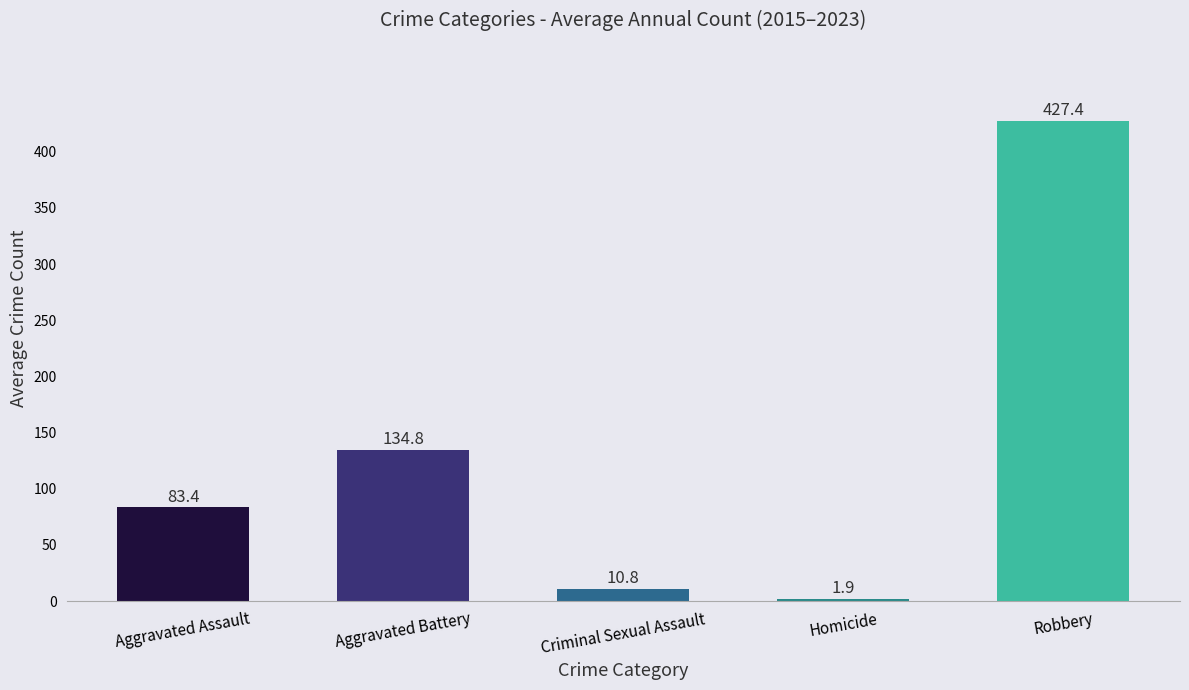

How many bars are there in total?

5